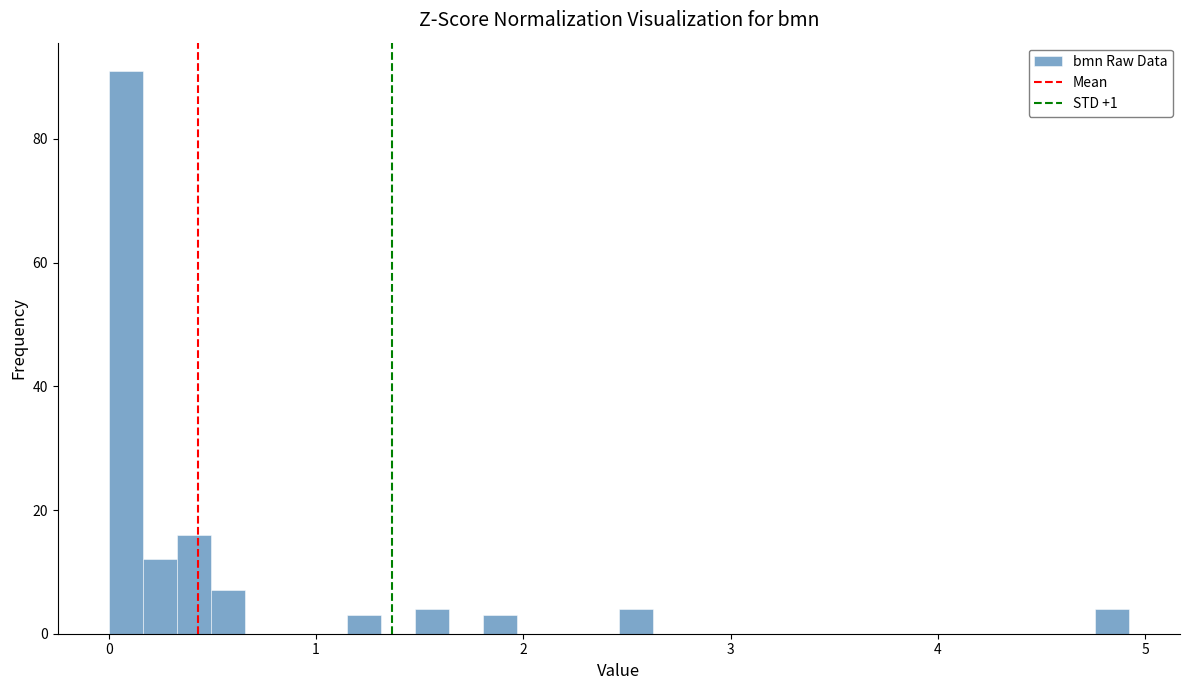

Read against the x-axis, roughly where is the centre of the tallest bar?

0.1